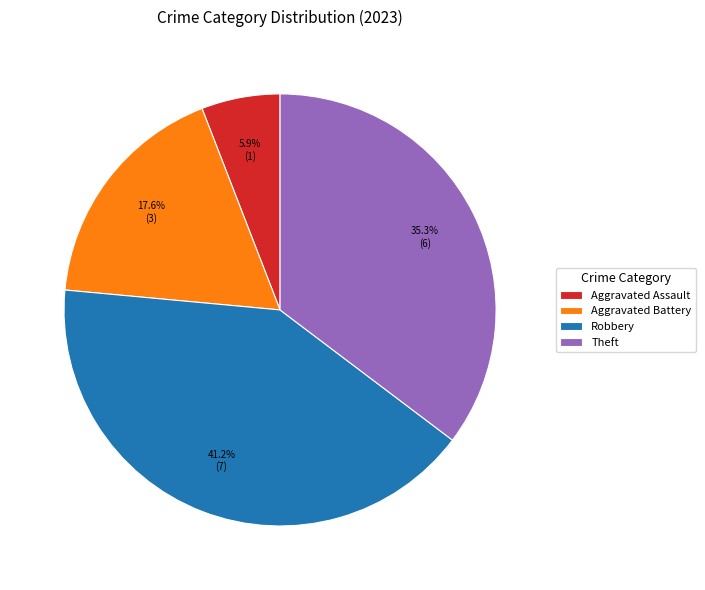

True or false: Robbery accounts for 30% of the total.

False